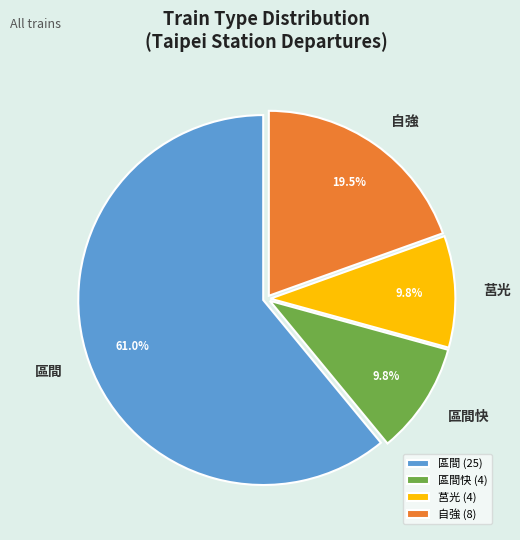

Is there a majority slice in this chart?

Yes